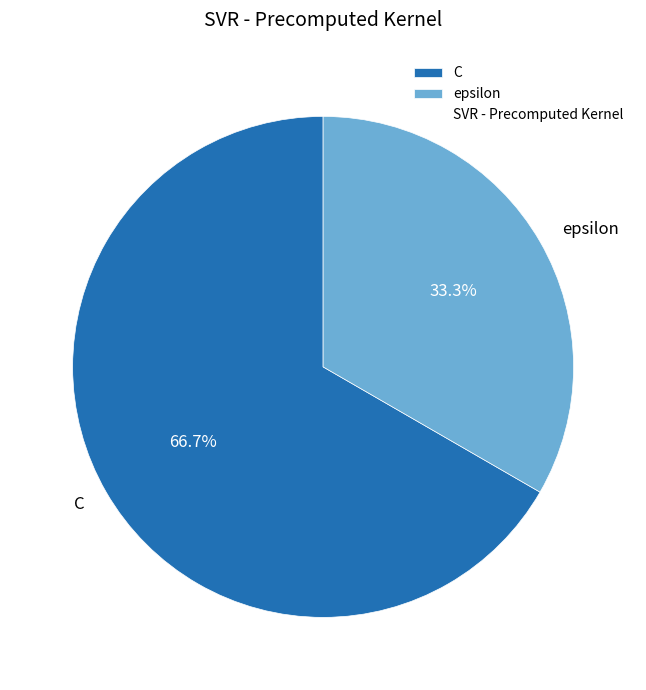

Does epsilon represent more than half of the total?

No